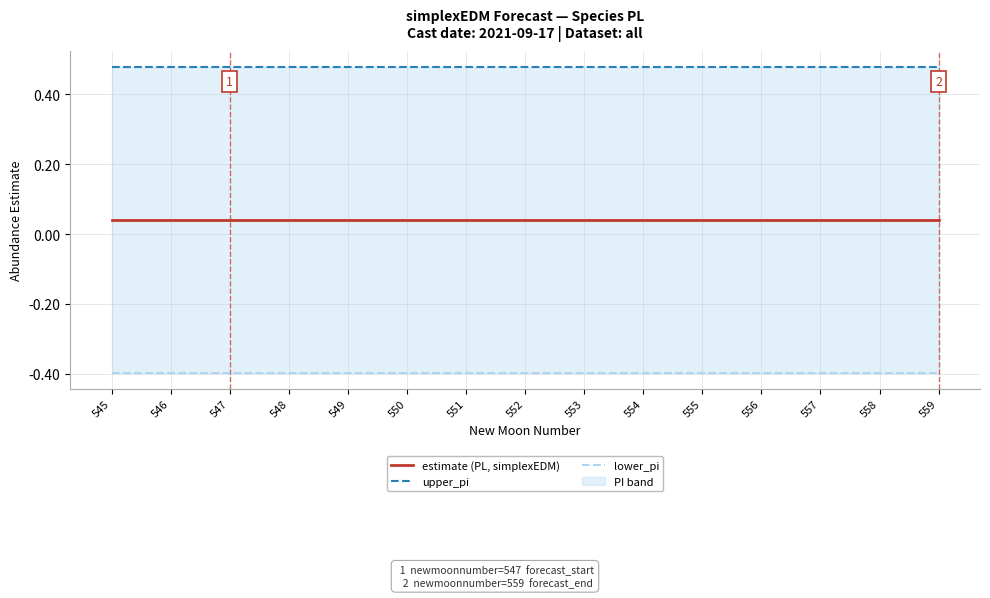

True or false: upper_pi and lower_pi cross at least once.

False